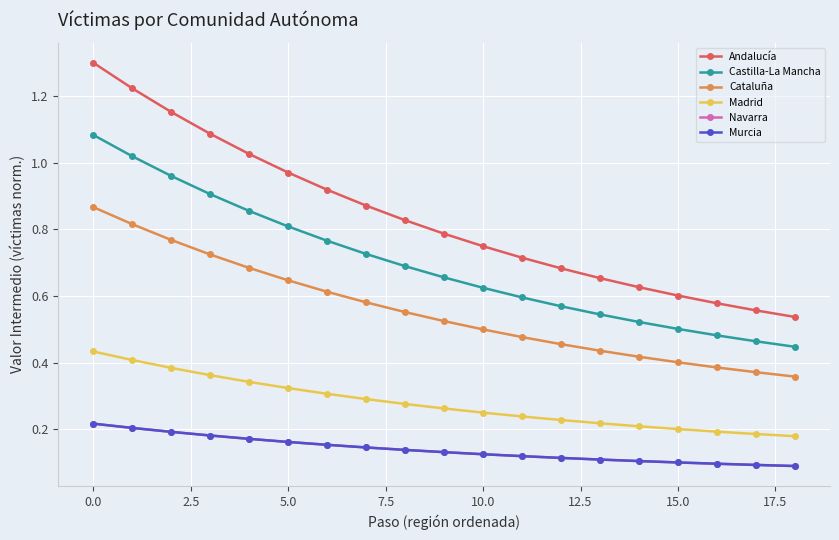

What is the label of the 5th point from the right?

14